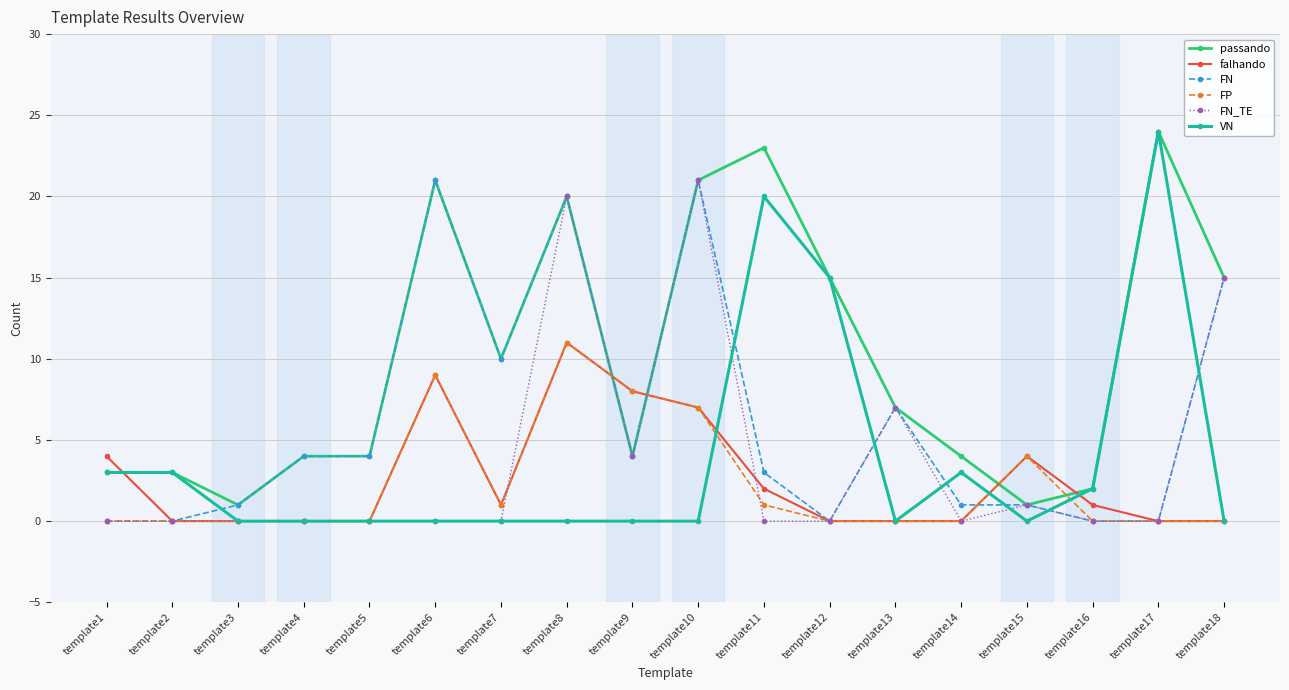

The value of VN at template4 is 16. True or false?

False